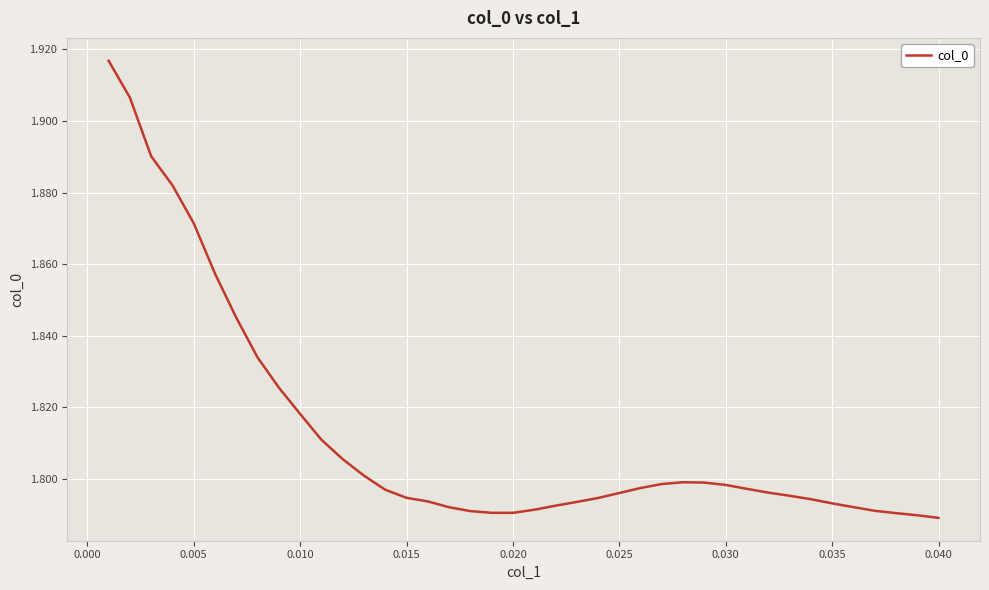

What is the minimum value shown in the chart?

1.8